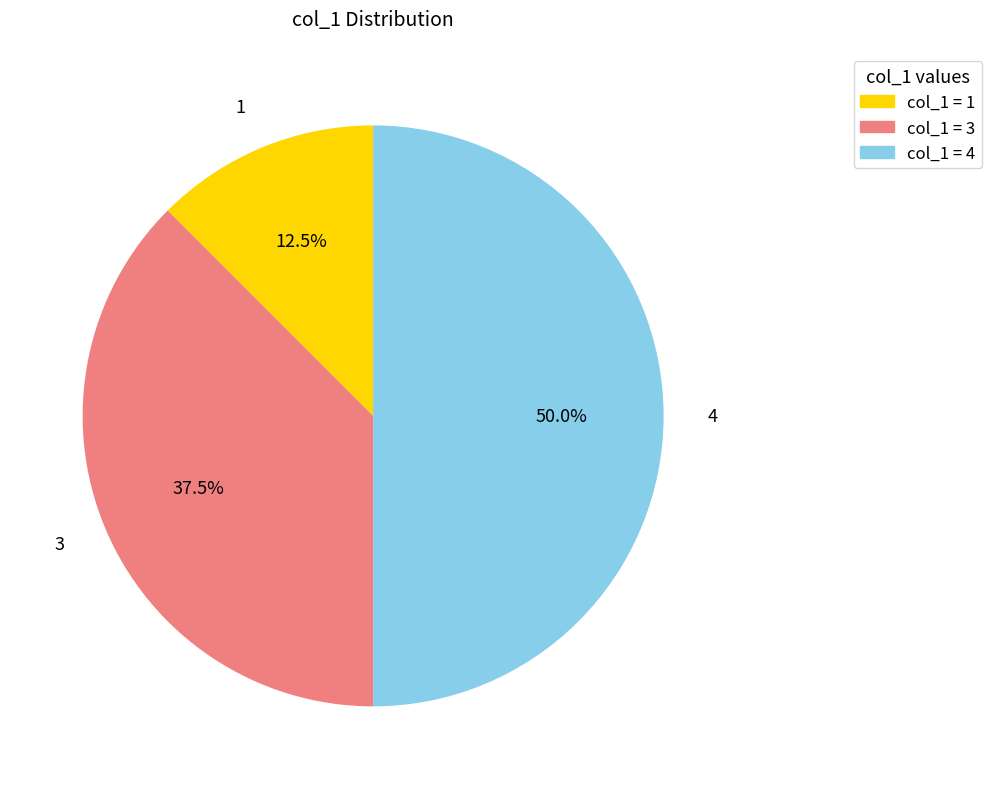

What is the total percentage of 3 and 1?

50.0%